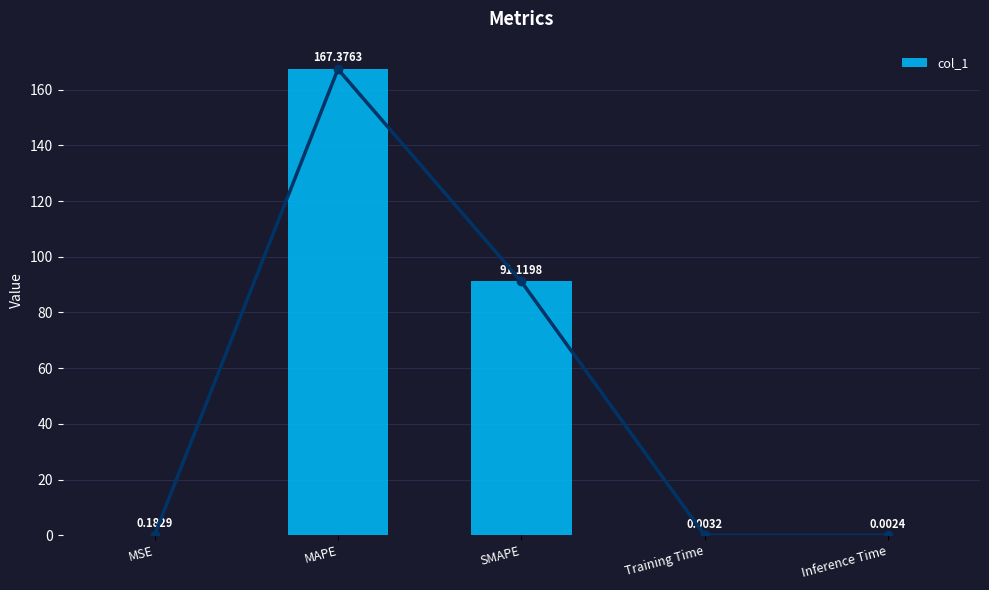

Rank the categories by value from lowest to highest.

Inference Time, Training Time, MSE, SMAPE, MAPE